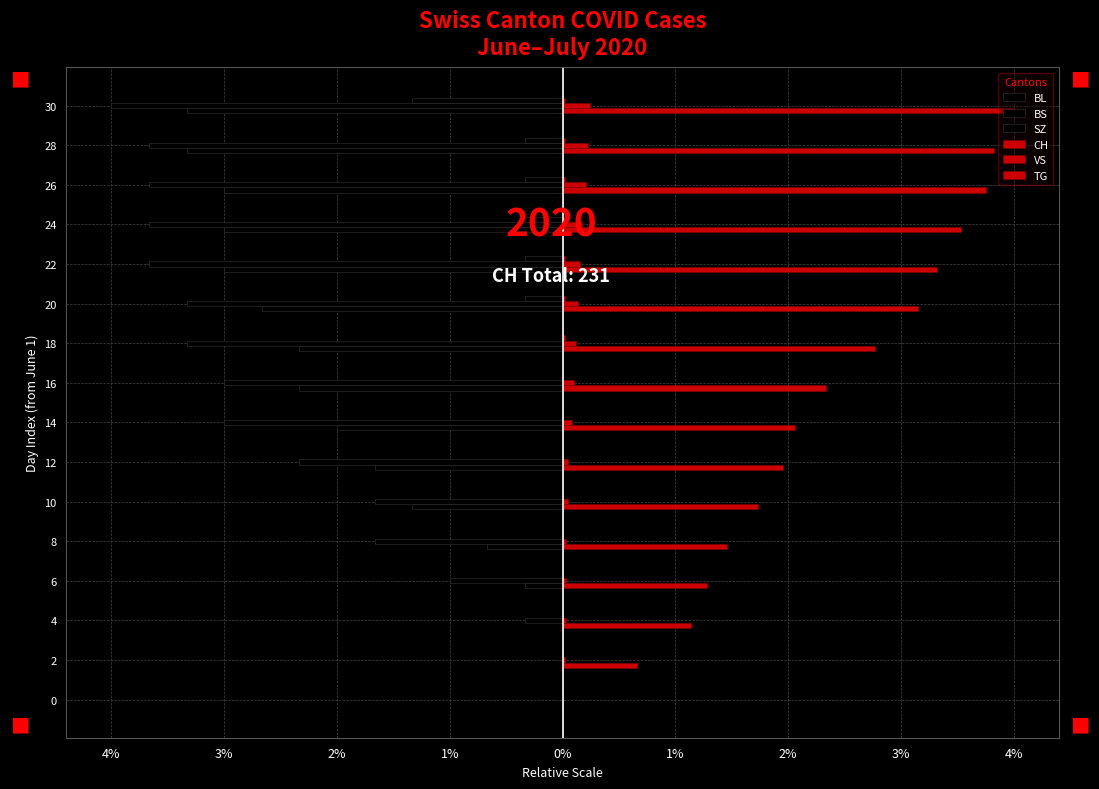

What is the smallest value displayed?

-4.0